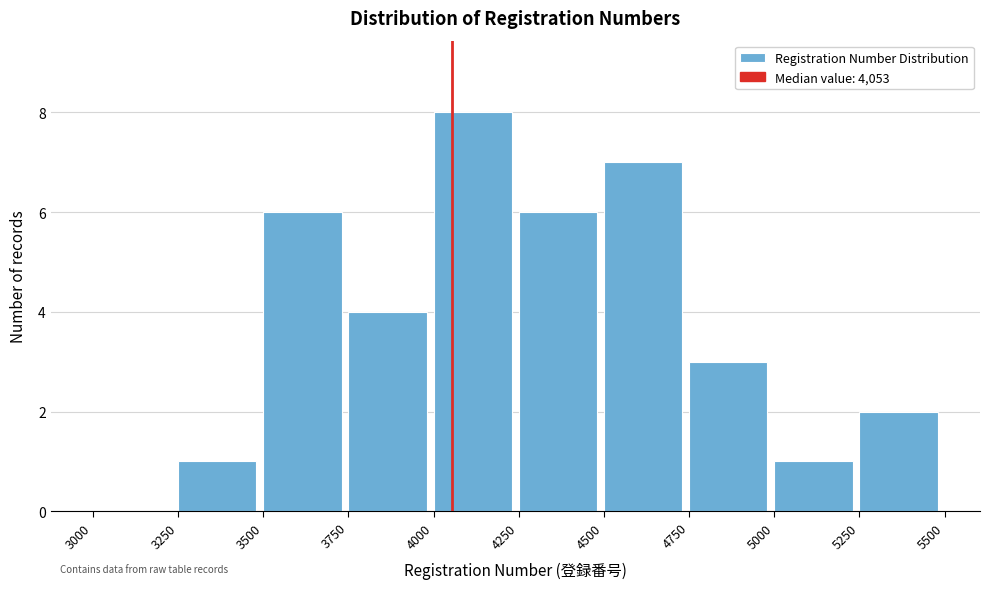

How tall is the bar that spans 4750 to 5000 on the x-axis? The values are not printed on the chart, so give them approximately, as read against the axis.

3